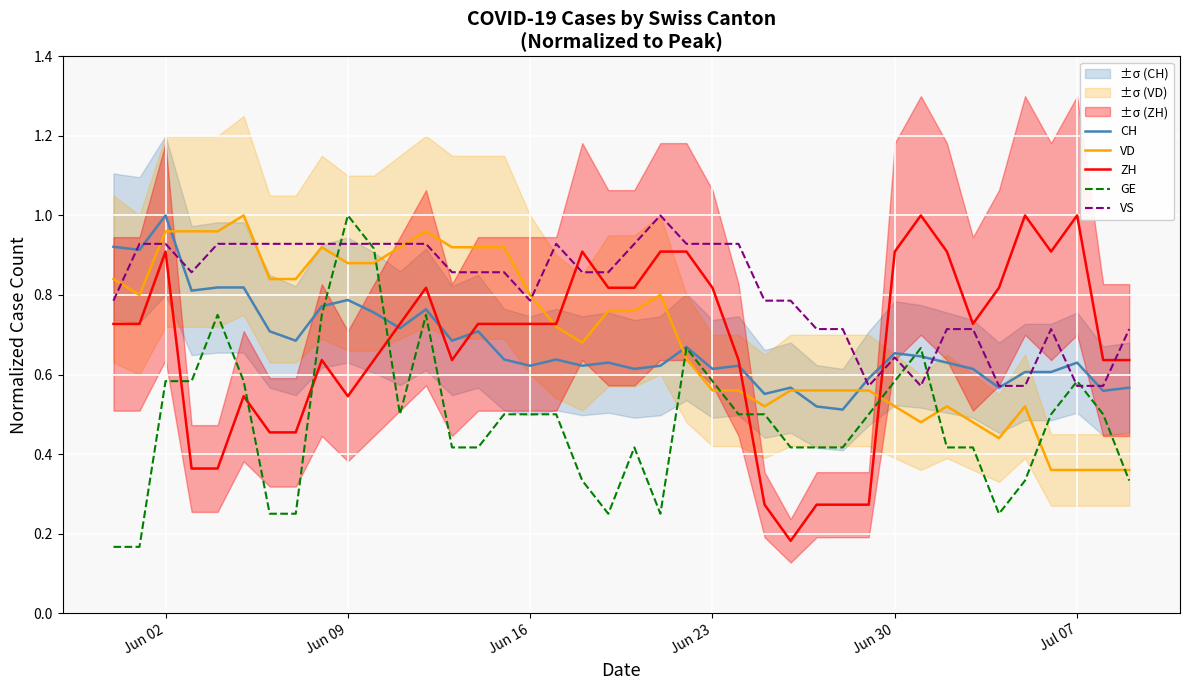

Is it true that VS equals 0.5 at Jun 16?

False